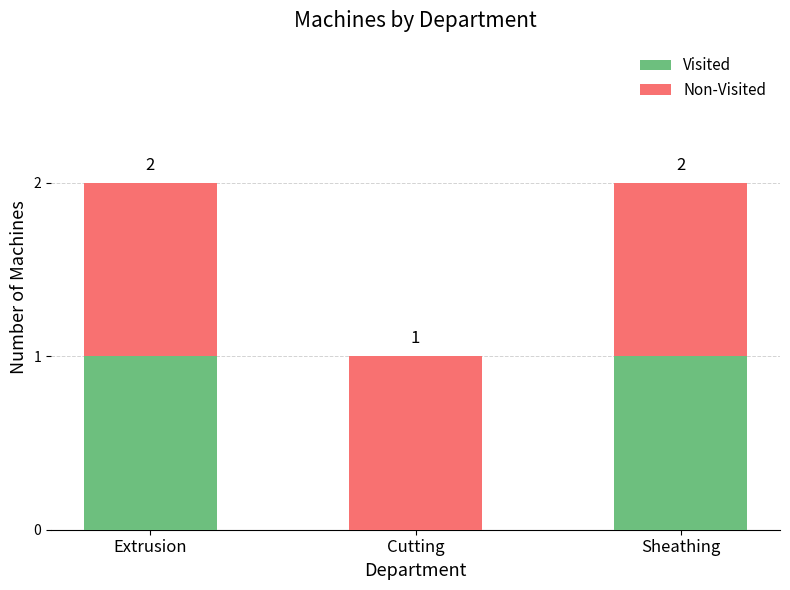

List the series in order of their overall mean, highest first.

Non-Visited, Visited